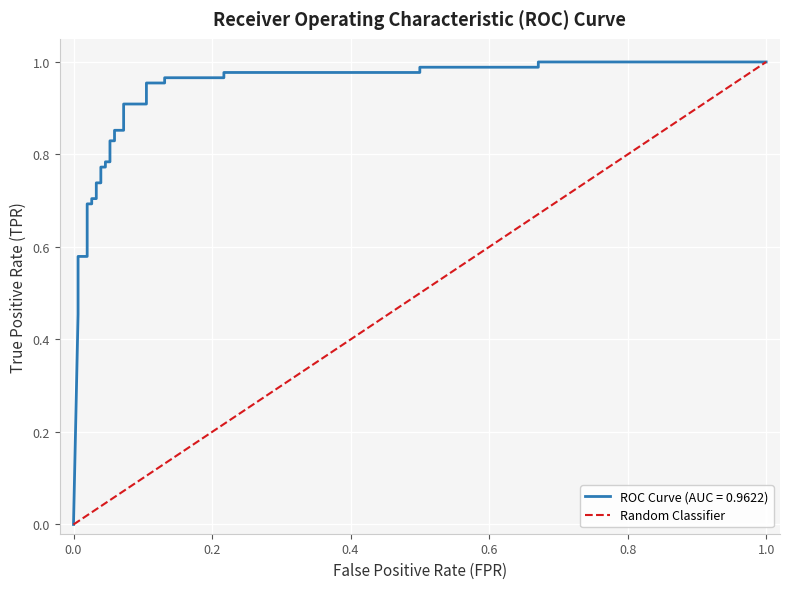

Is it true that the value at 0.0 is 0?

False